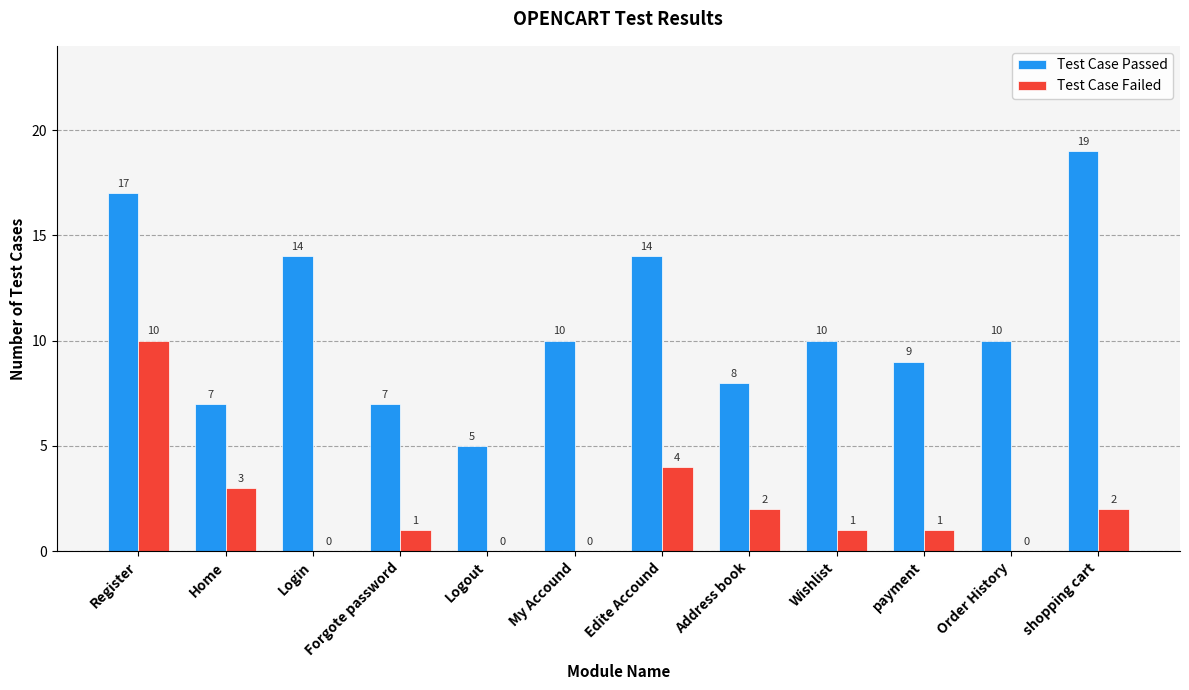

Does the chart contain stacked bars?

No